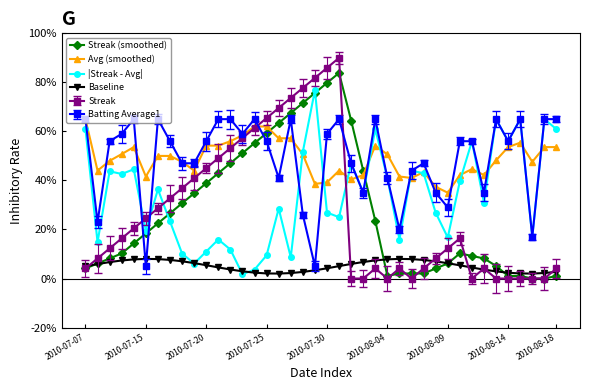

True or false: Baseline has more than 0 points higher than both neighbors.

True